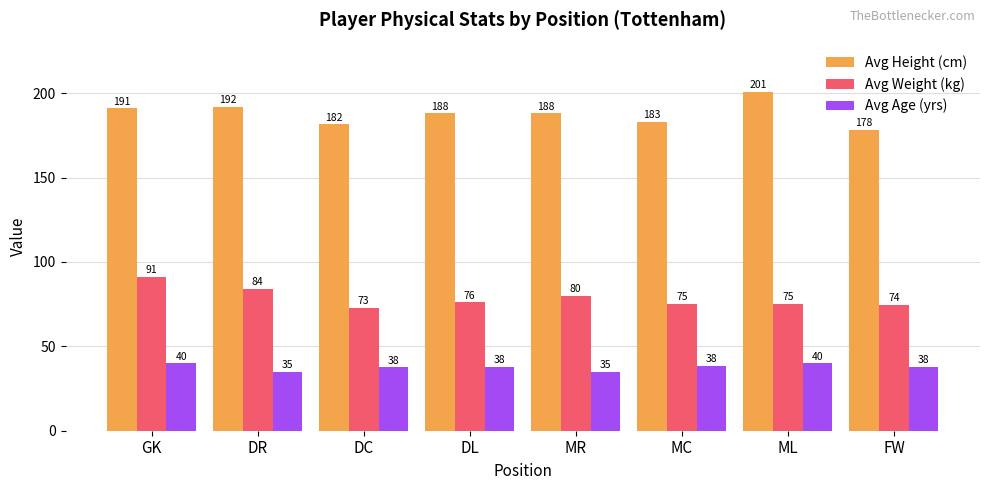

What is the label of the 5th bar from the right?

DL